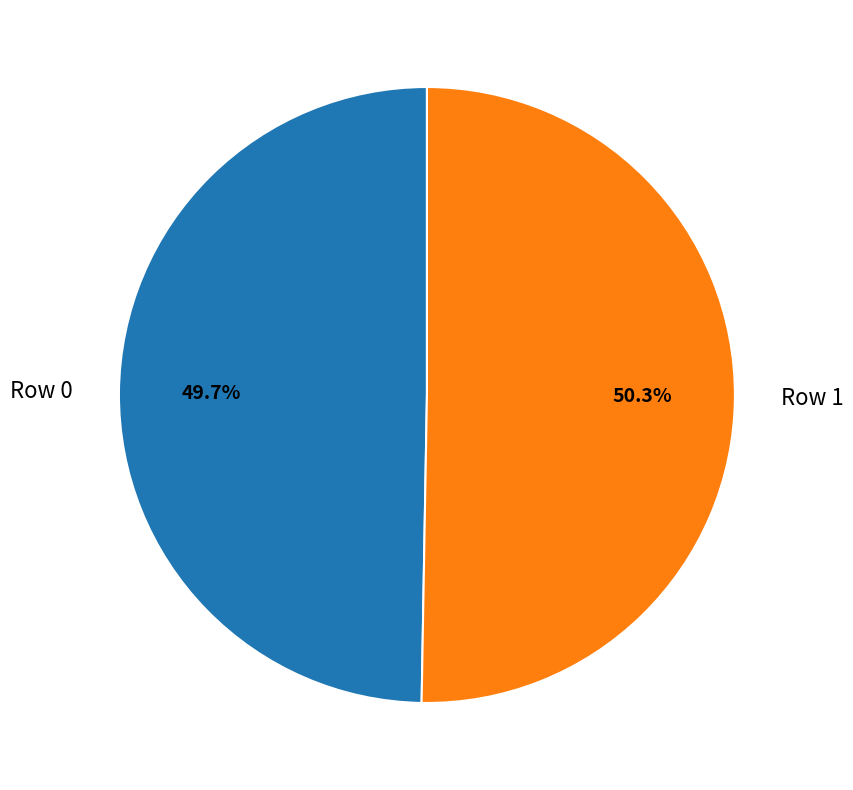

Is it true that Row 1 is 59% of the pie?

False